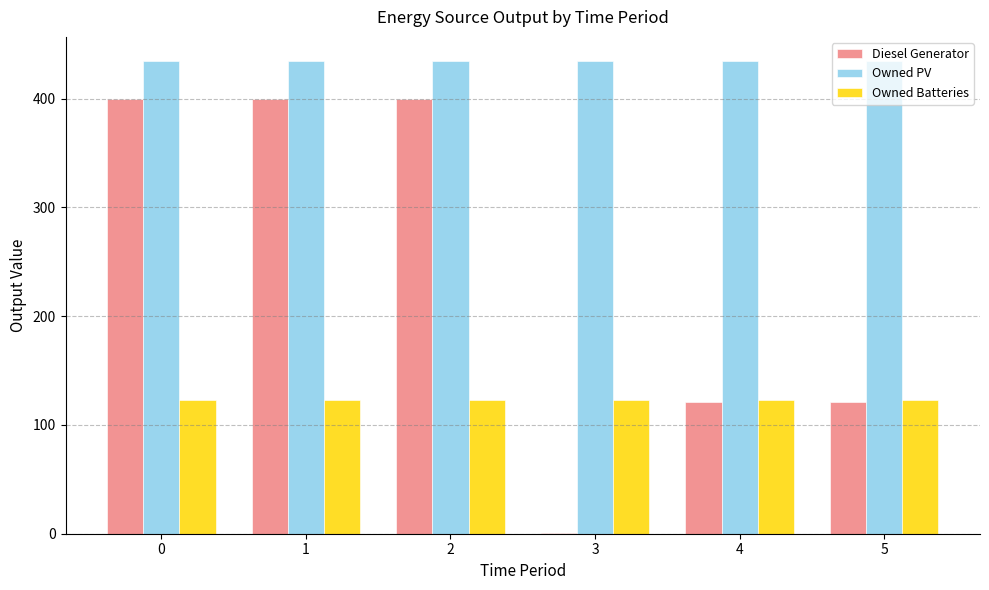

True or false: Owned Batteries has a value of 123 at 0.

True